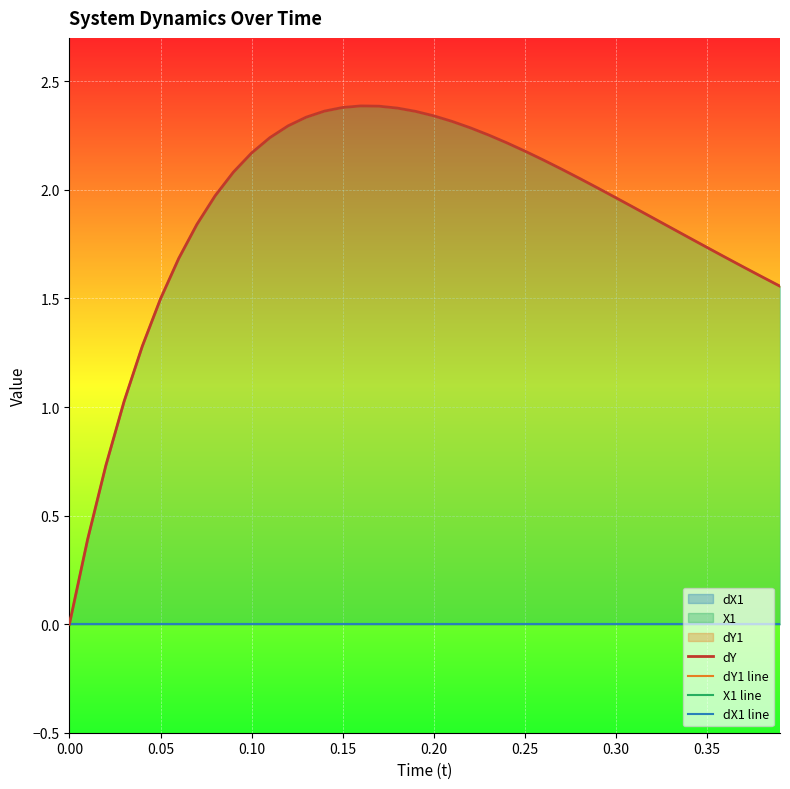

What is the difference between the dY1 line values at 0.00 and 0.30?

2.0